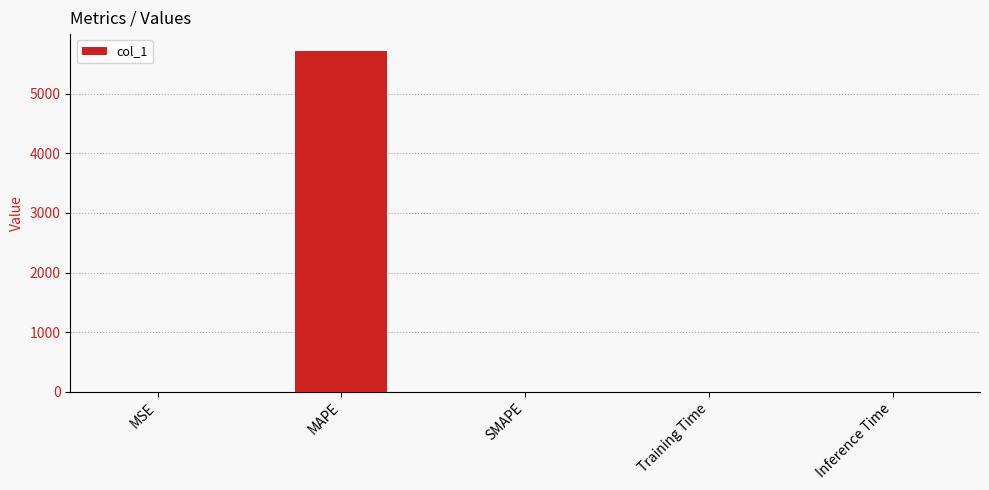

What is the sum of all values?

5715.0